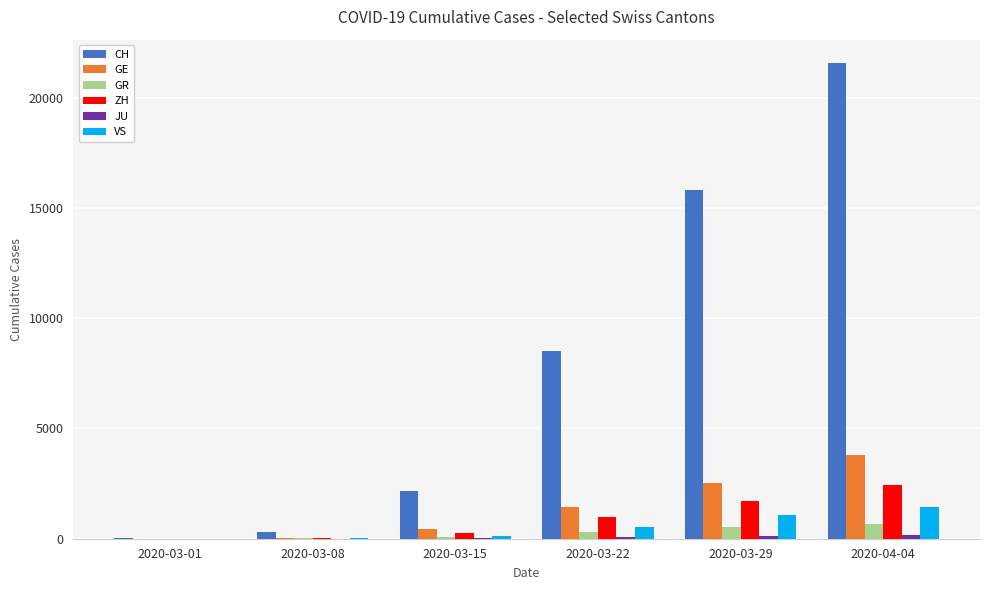

At which label is CH closest to 10795?

2020-03-22